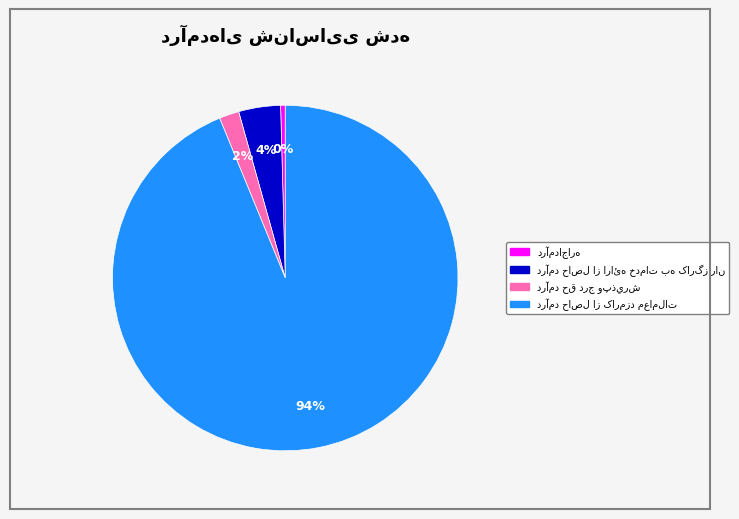

How many slices are in this pie chart?

4